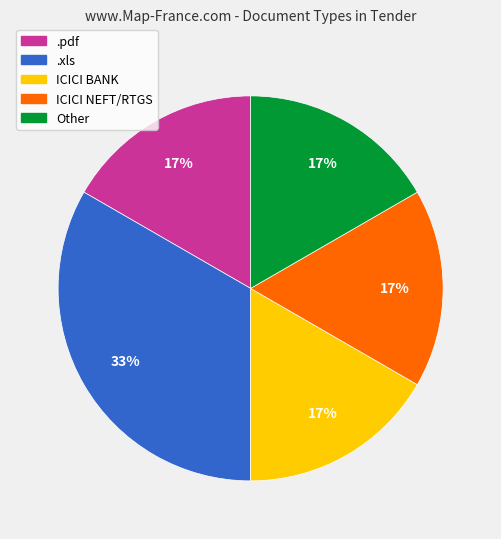

How many slices are in this pie chart?

5